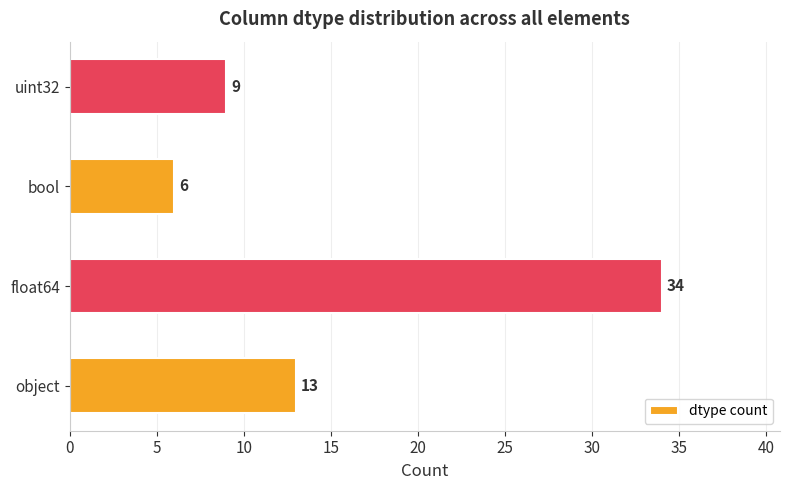

How many values are between 9 and 34?

3